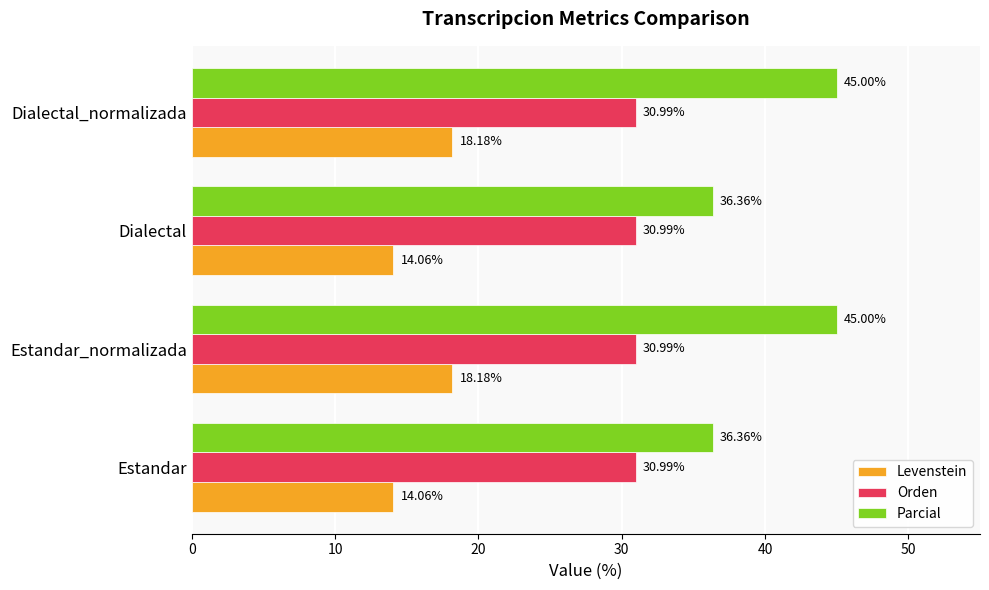

What is the smallest value displayed?

14.1